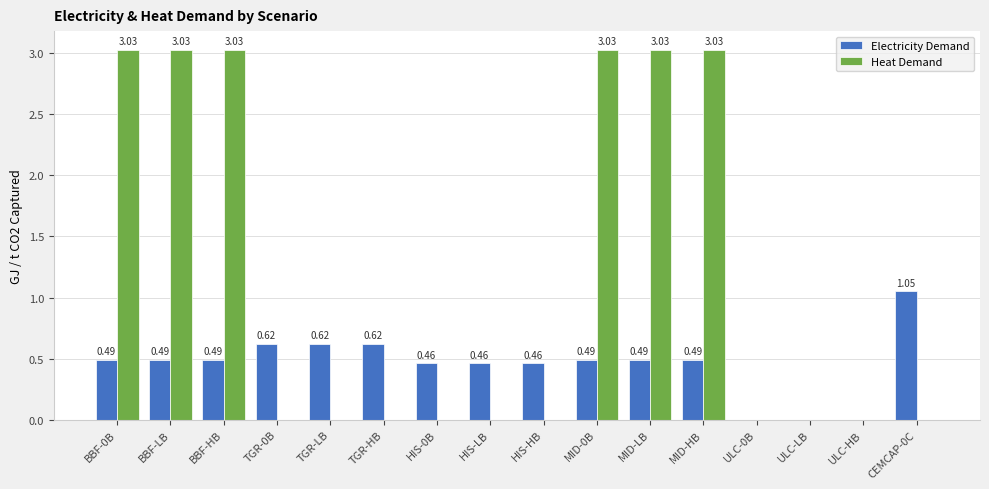

Between TGR-HB and HIS-HB, which series saw the biggest shift?

Electricity Demand